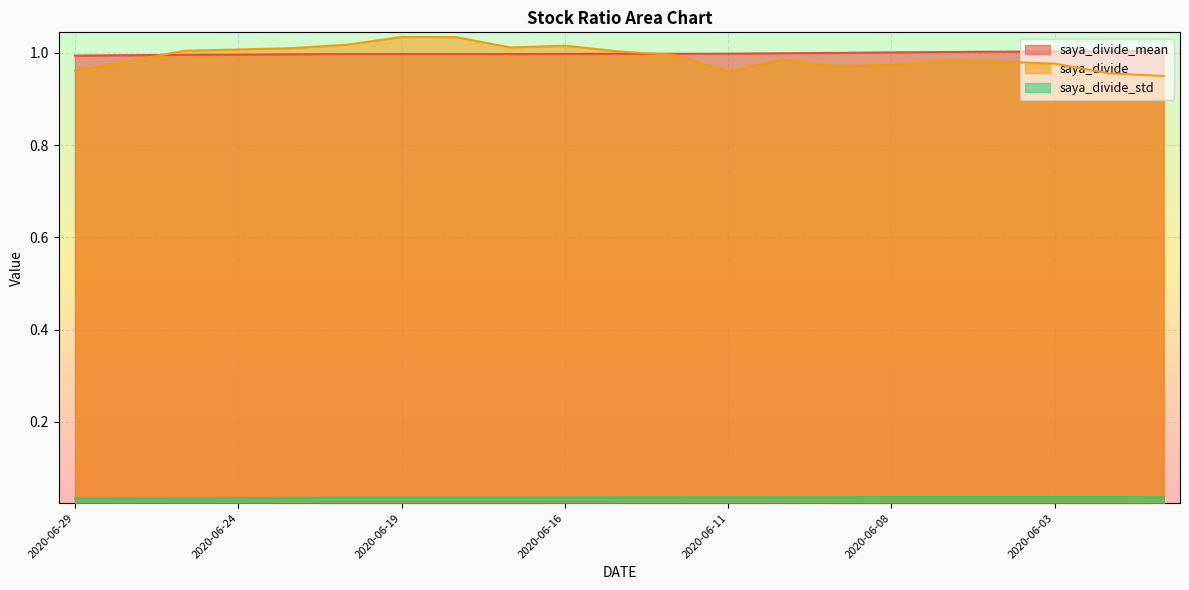

Count the saya_divide_std values in the range 0 to 1.

21